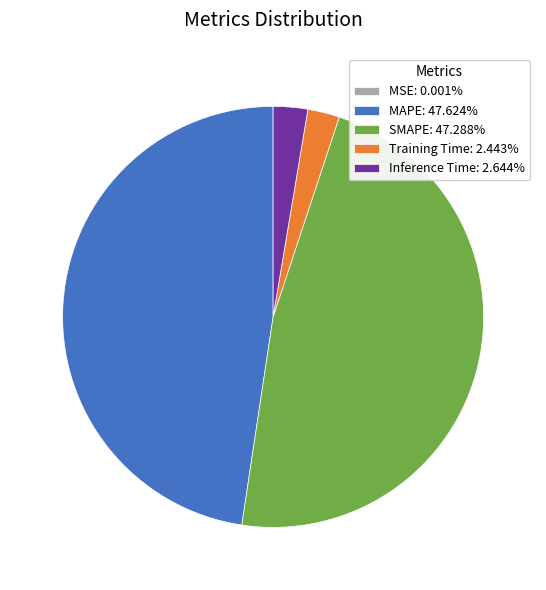

Is the sum of MAPE: 47.624% and SMAPE: 47.288% greater than half?

Yes